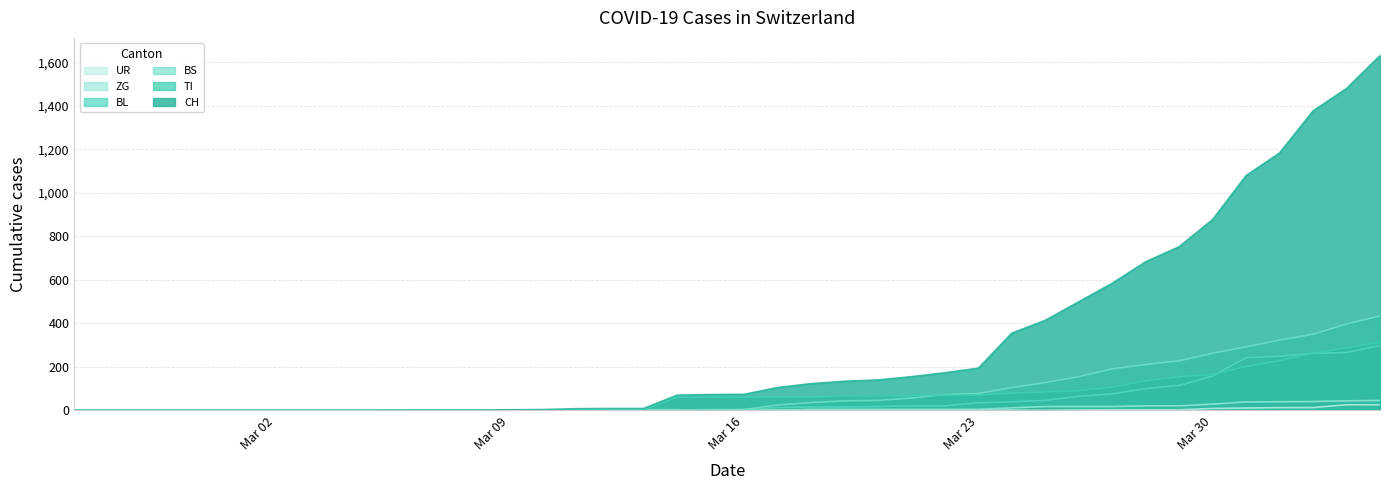

What is the difference between the maximum and second lowest values in the BL series?

298